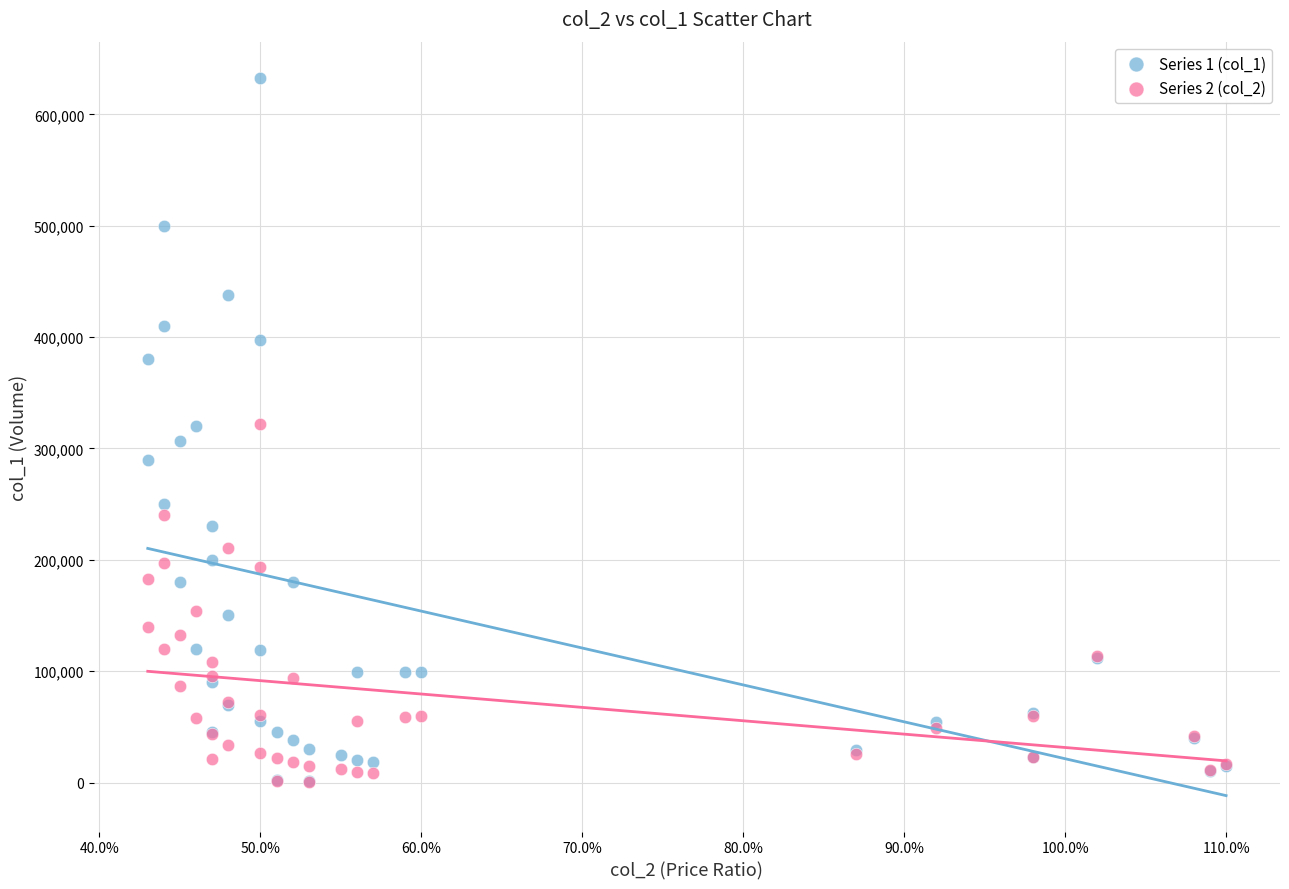

Which series has the largest Y range (max minus min)?

Series 1 (col_1)